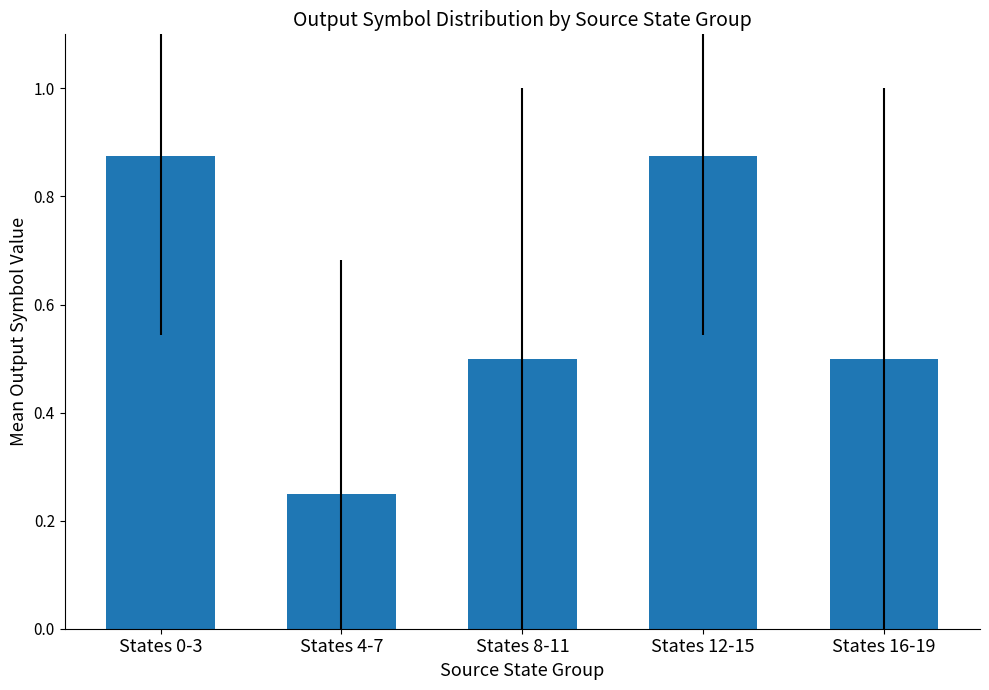

What is the difference between the maximum and minimum values?

0.6